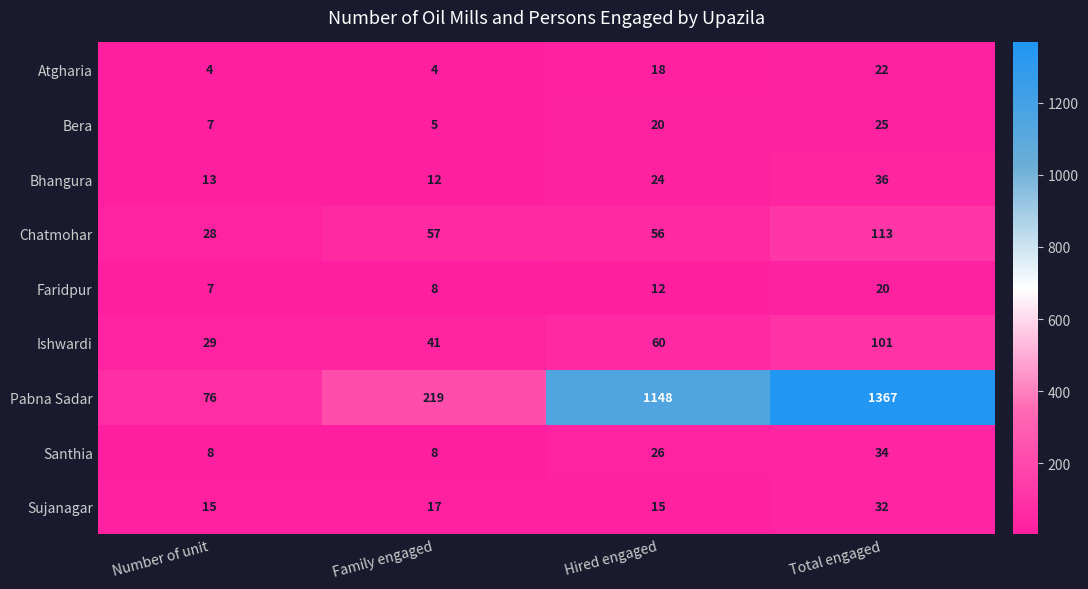

Which series has the widest spread of values?

Pabna Sadar